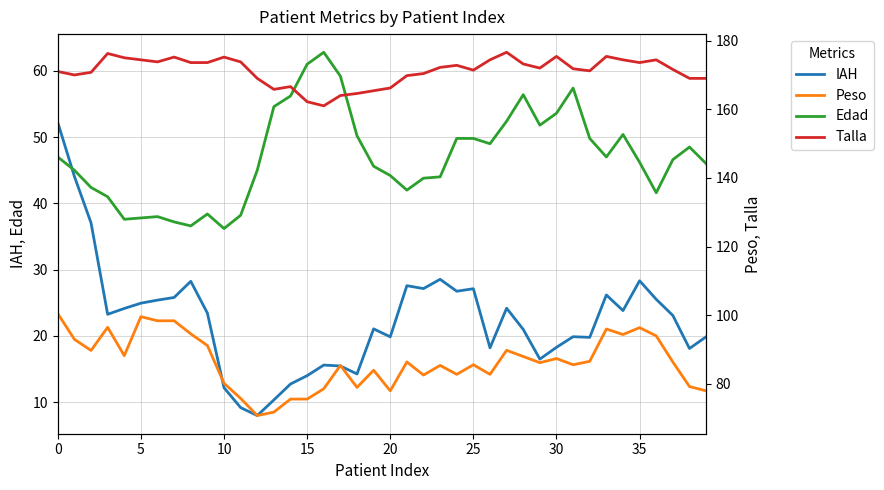

Does the chart have visible grid lines?

Yes